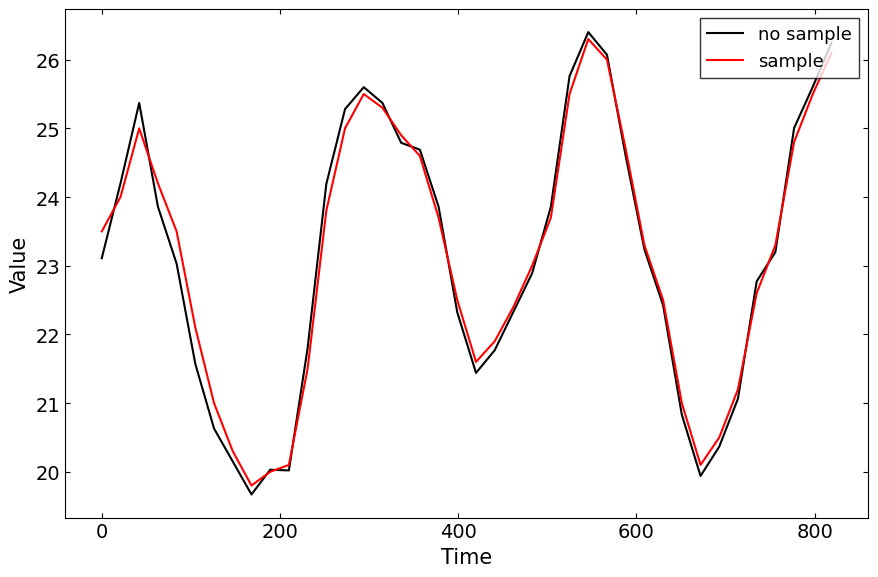

What is the highest value of the no sample series?

26.4